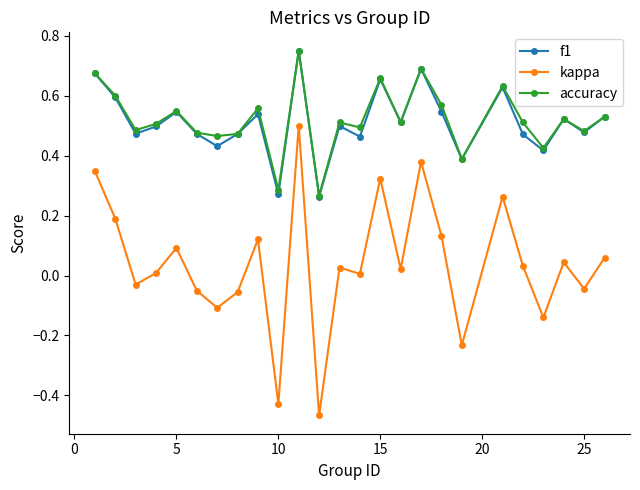

True or false: f1 has more than 1 interior local peaks.

True